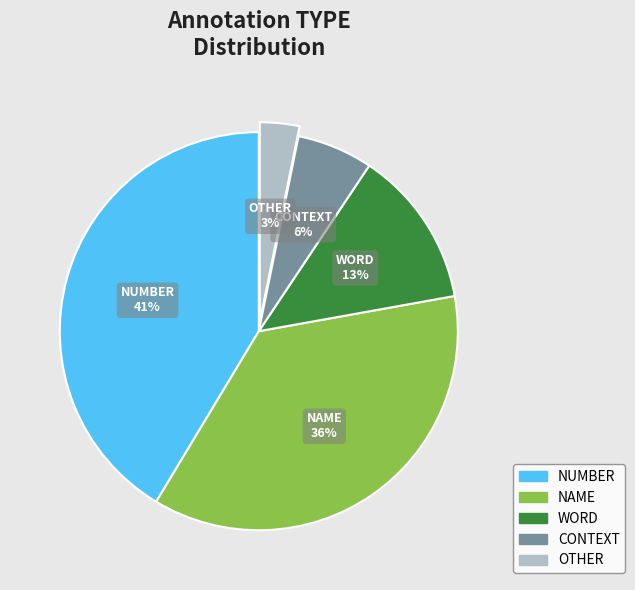

True or false: CONTEXT accounts for 6% of the total.

True